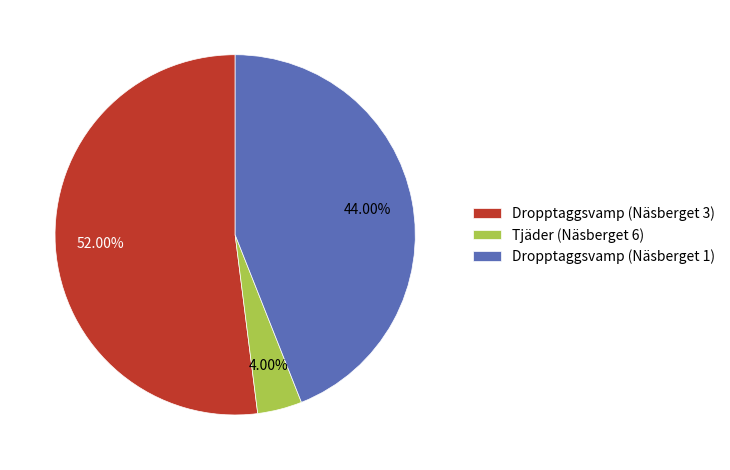

How many segments does this pie chart have?

3